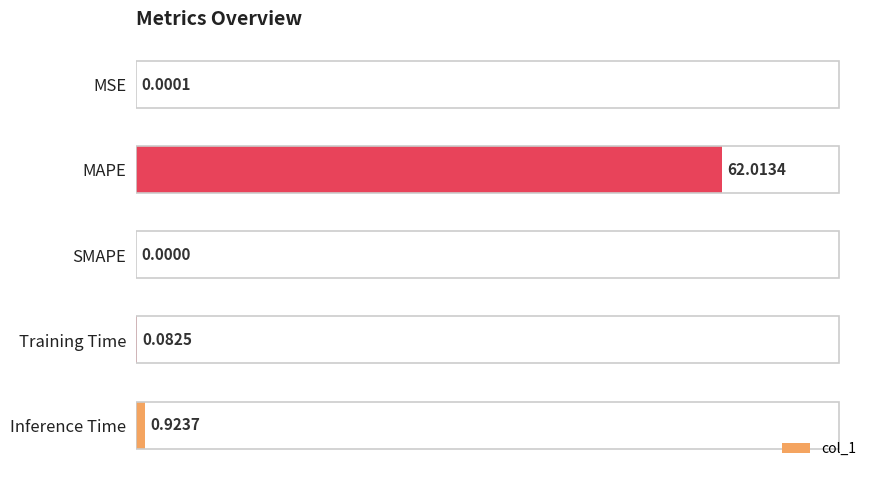

Are the bars horizontal?

Yes